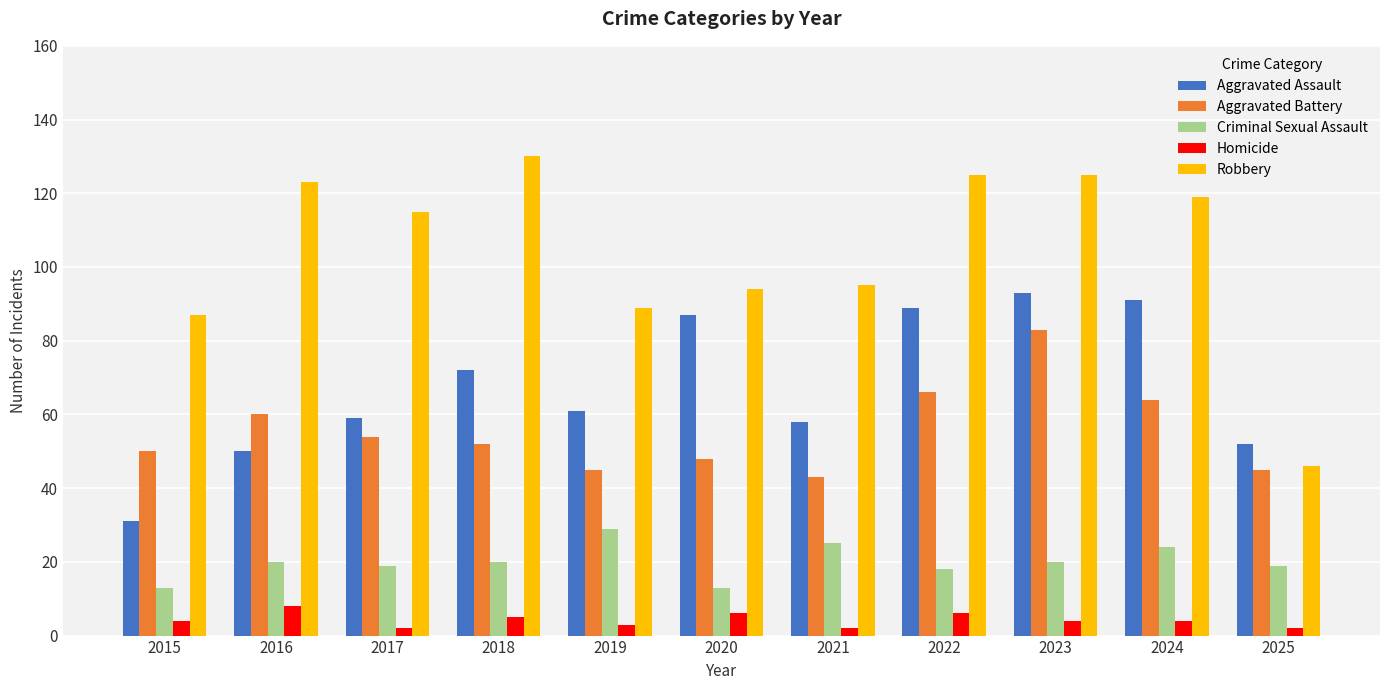

Which series changed the most between 2020 and 2021?

Aggravated Assault